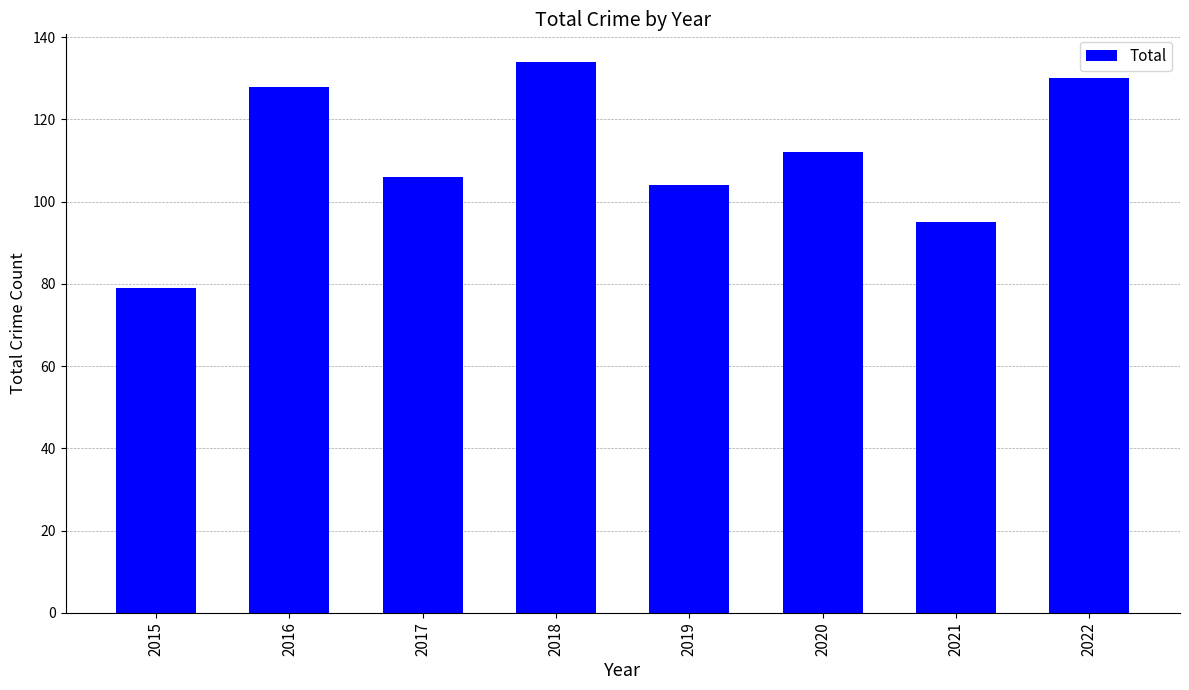

What is the greatest value displayed?

134